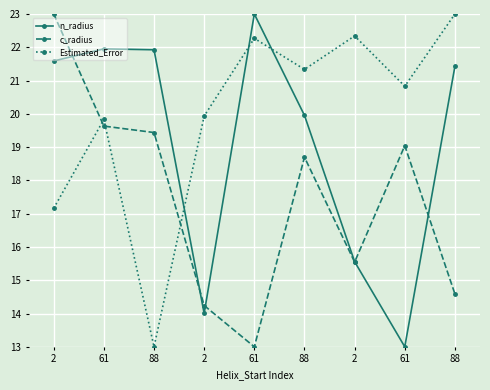

Where does the c_radius series first go above 18?

2